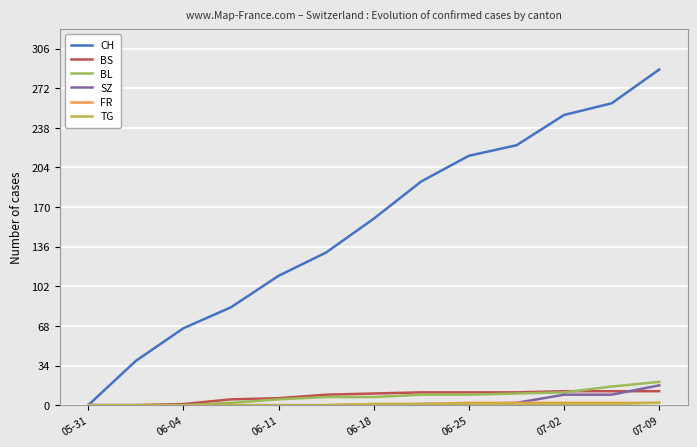

What is the maximum value shown in the chart?

288